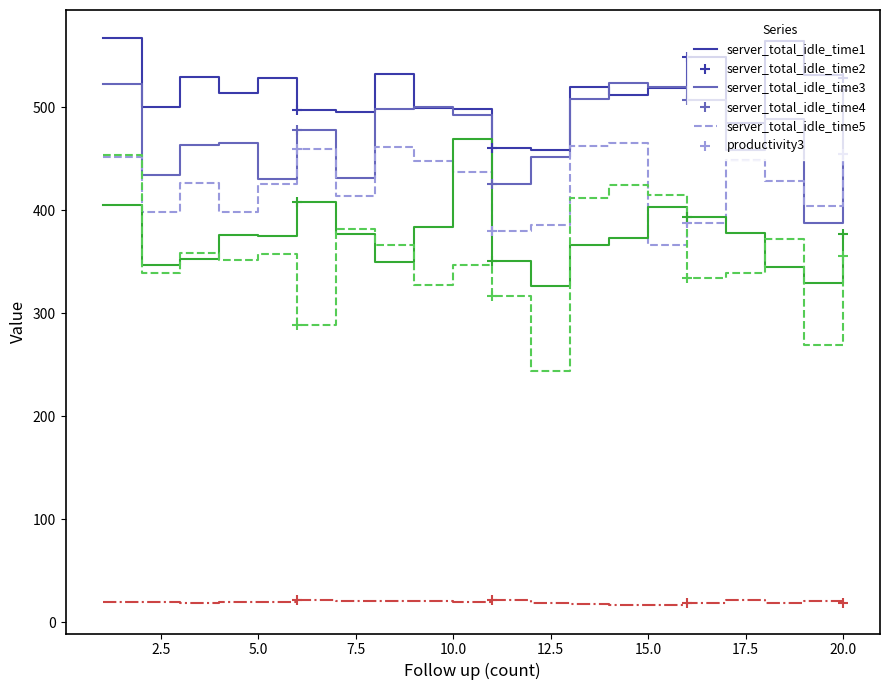

At how many categories does at least one series exceed 150?

20